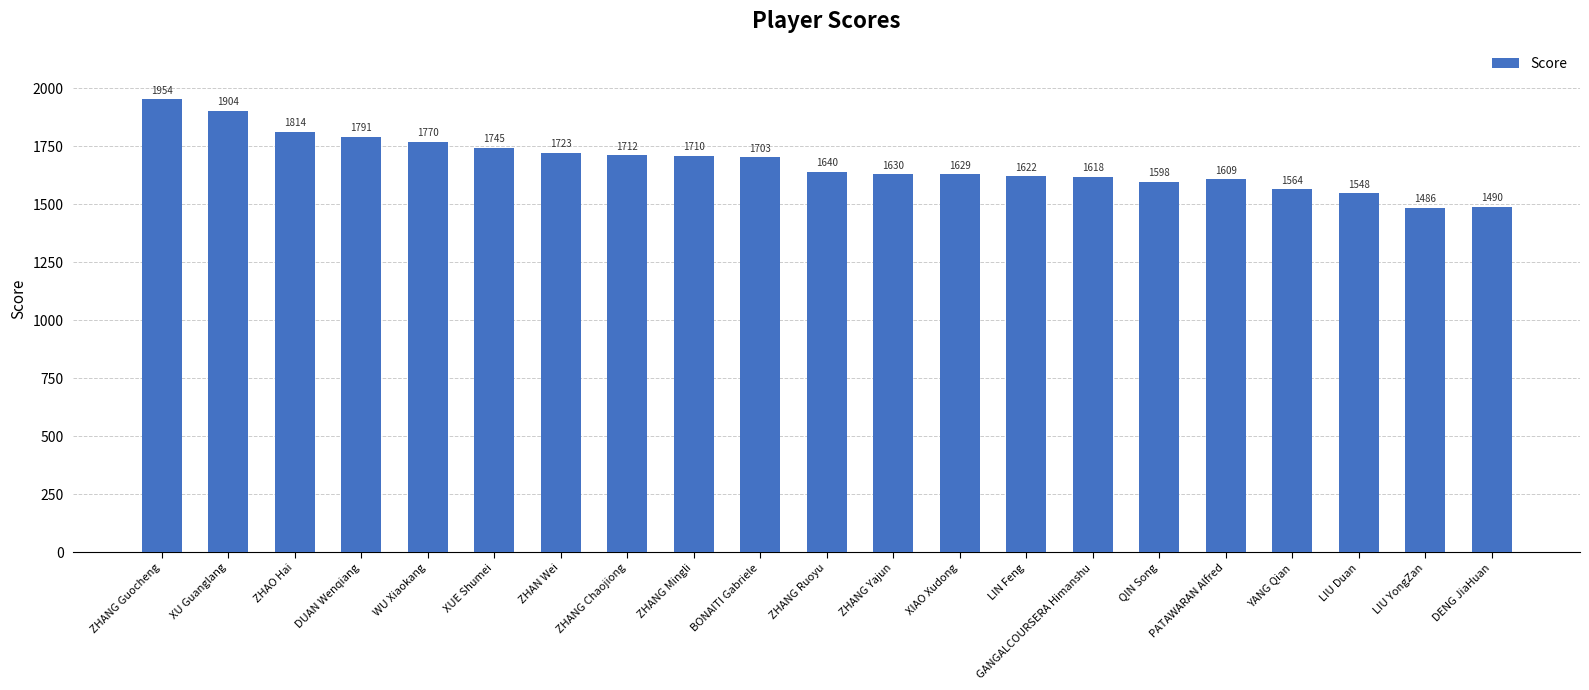

List the labels in order of value, largest first.

ZHANG Guocheng, XU Guanglang, ZHAO Hai, DUAN Wenqiang, WU Xiaokang, XUE Shumei, ZHAN Wei, ZHANG Chaojiong, ZHANG Mingli, BONAITI Gabriele, ZHANG Ruoyu, ZHANG Yajun, XIAO Xudong, LIN Feng, GANGALCOURSERA Himanshu, PATAWARAN Alfred, QIN Song, YANG Qian, LIU Duan, DENG JiaHuan, LIU YongZan